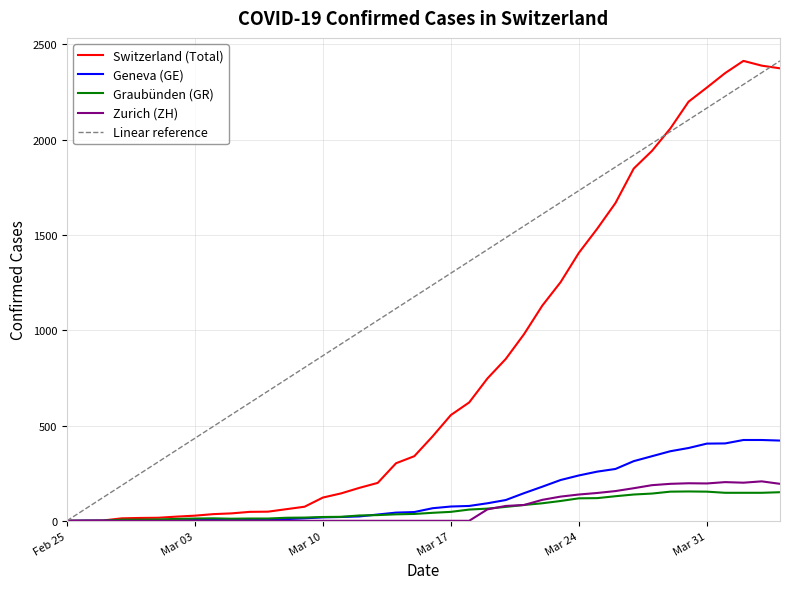

True or false: GE and CH intersect in this chart.

False